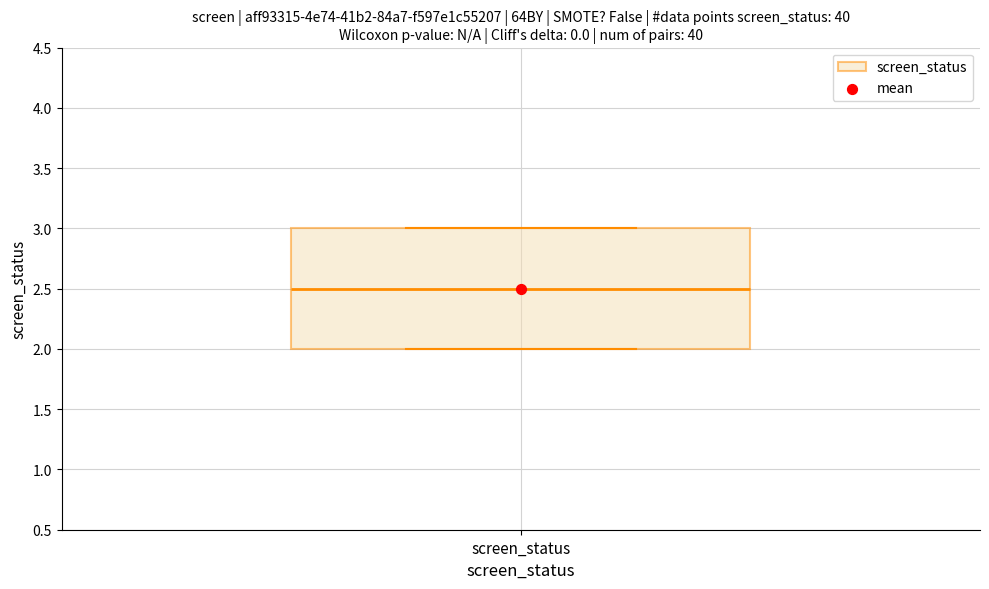

Read this box plot against the y-axis: the position of the median line, the range covered by the box, and the ends of both whiskers. The values are not printed on the chart, so give them approximately, as read against the axis.

median 2.5, box 2.0 to 3.0, whiskers 2.0 to 3.0